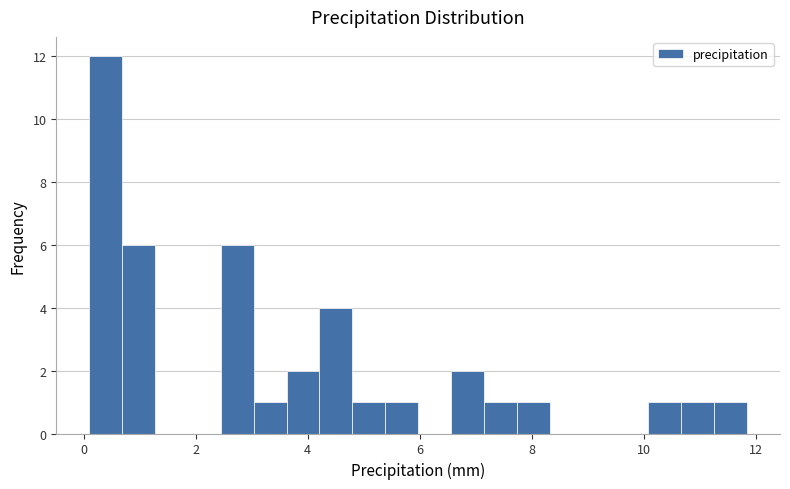

Around what value on the x-axis is the tallest bar? Give the approximate position of its centre, as read against the axis.

0.4